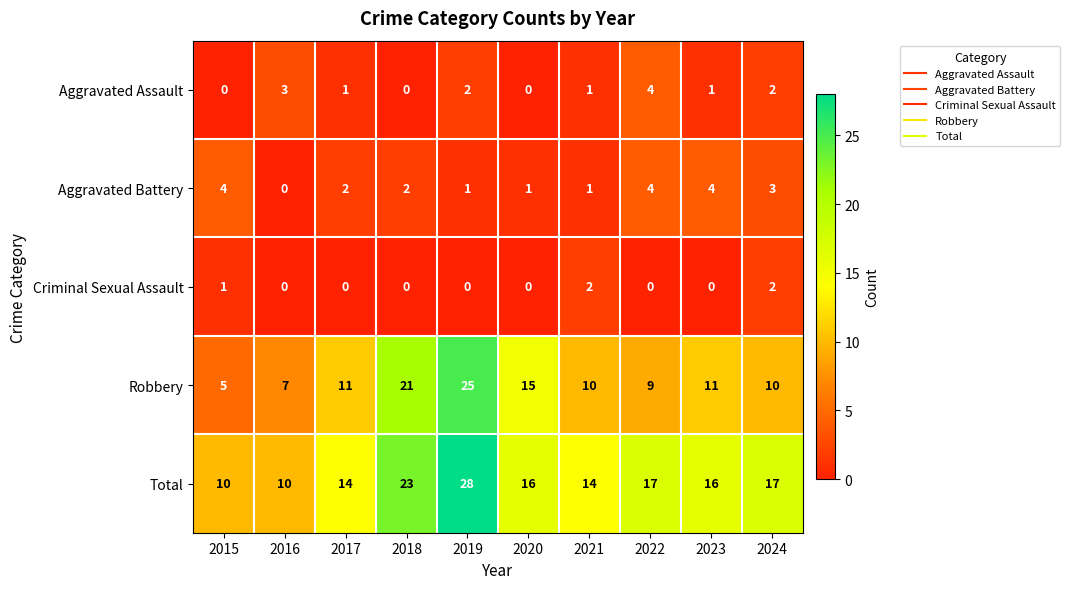

Which series has the widest spread of values?

Robbery